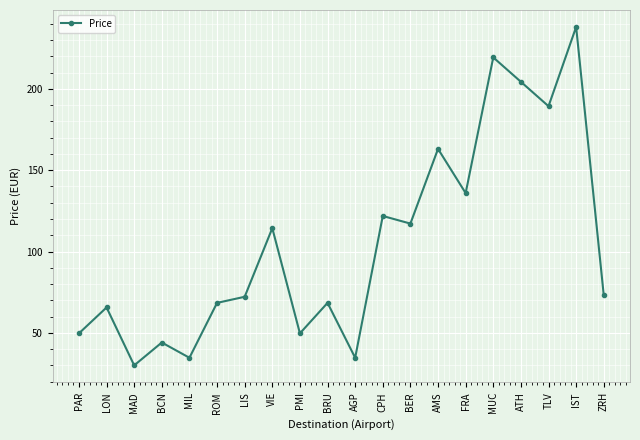

What is the change in value from BRU to CPH?

+53.4